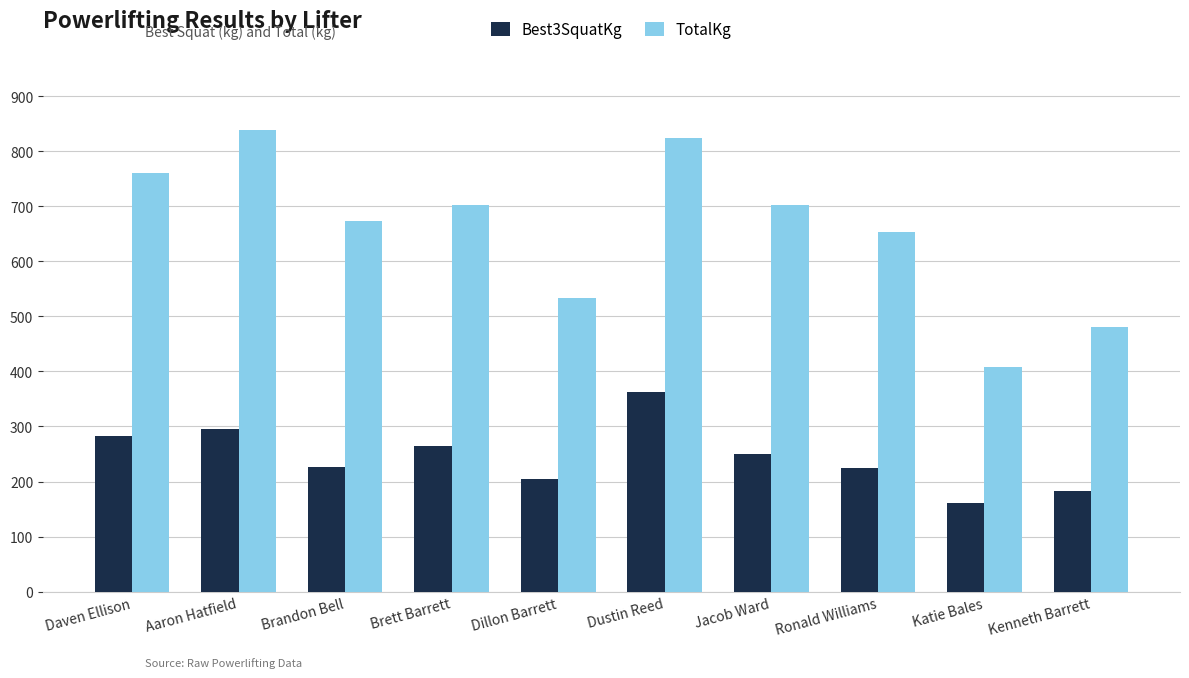

What is the label of the 9th bar from the left?

Katie Bales